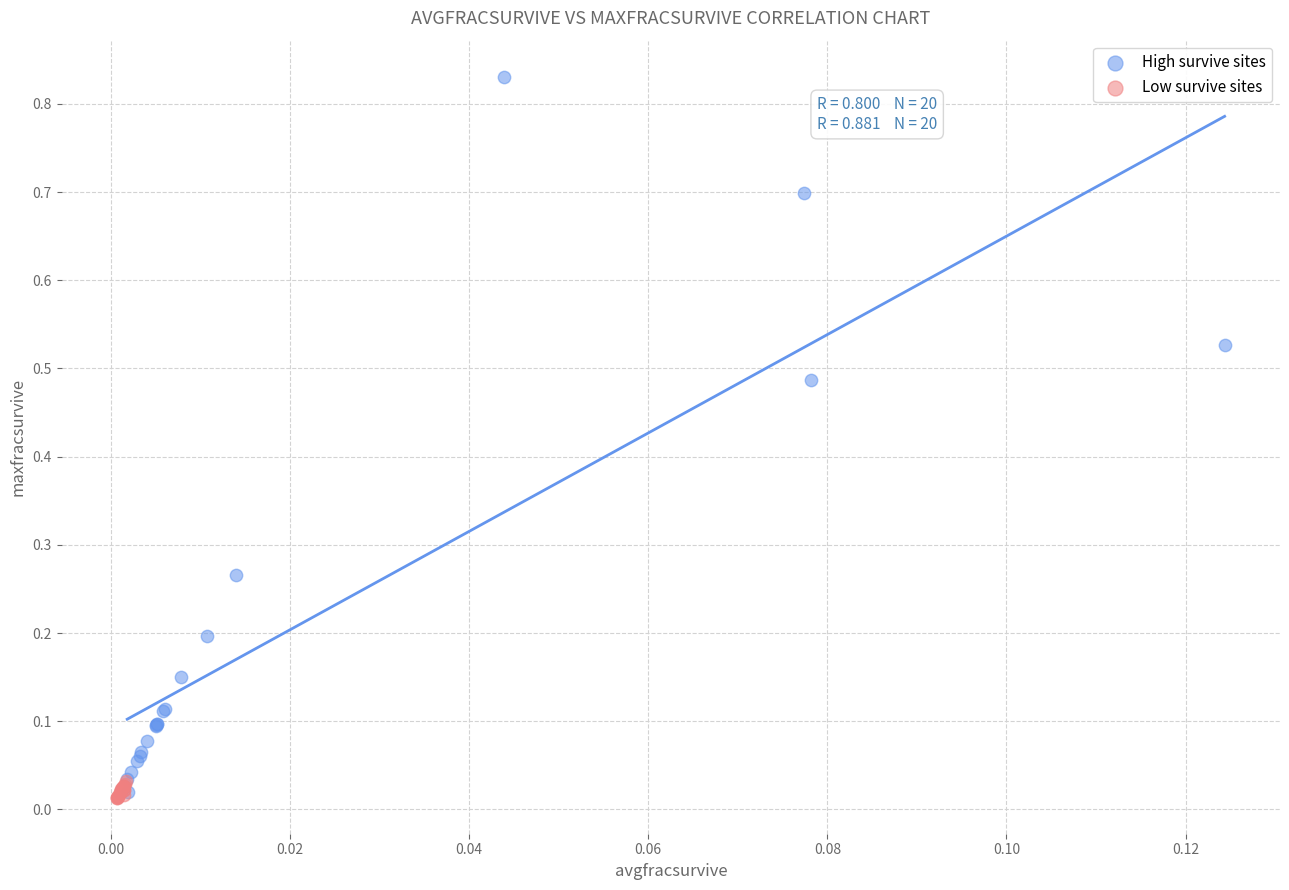

Which series contains the highest Y value?

High survive sites